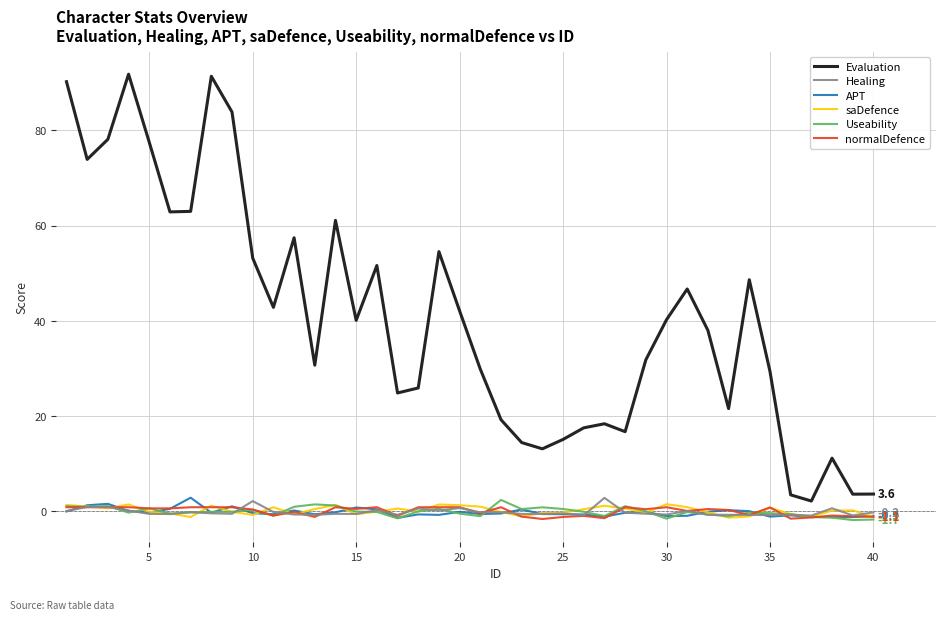

How many series are shown in this chart?

6